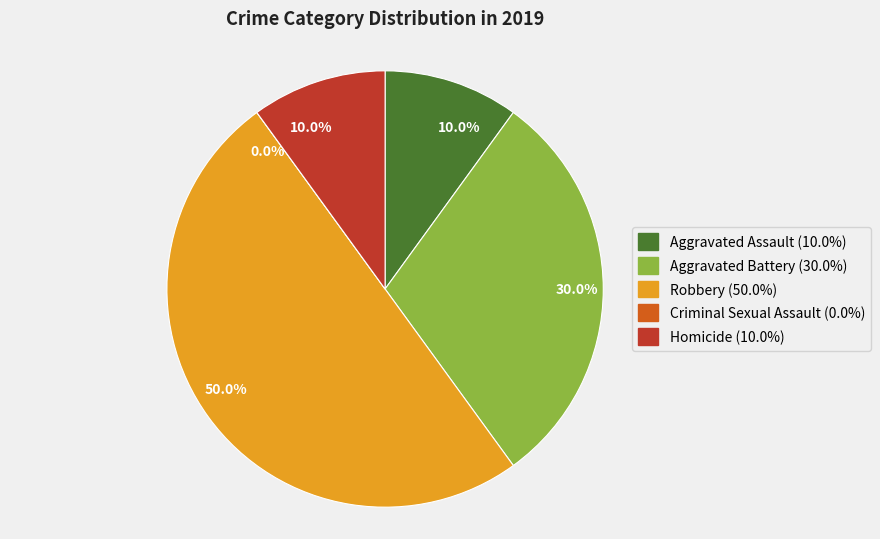

What percentage is the Robbery slice, to the nearest percent?

50%